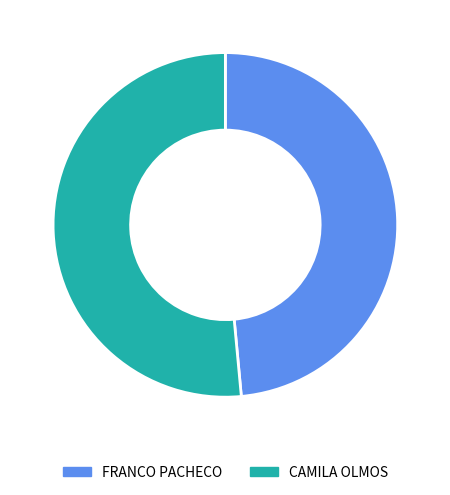

The FRANCO PACHECO slice represents 49% of the pie. True or false?

True